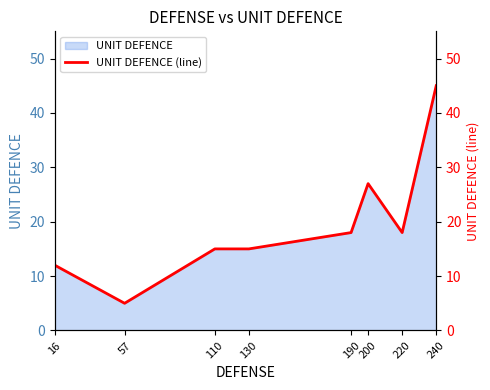

Reading right to left, extract all data points from this chart.

240=45	220=18	200=27	190=18	130=15	110=15	57=5	16=12